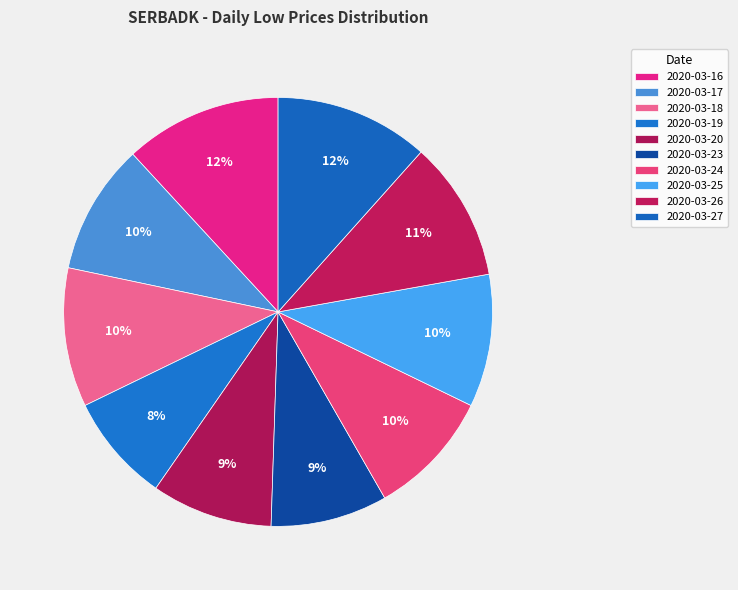

Count the number of slices in the pie.

10